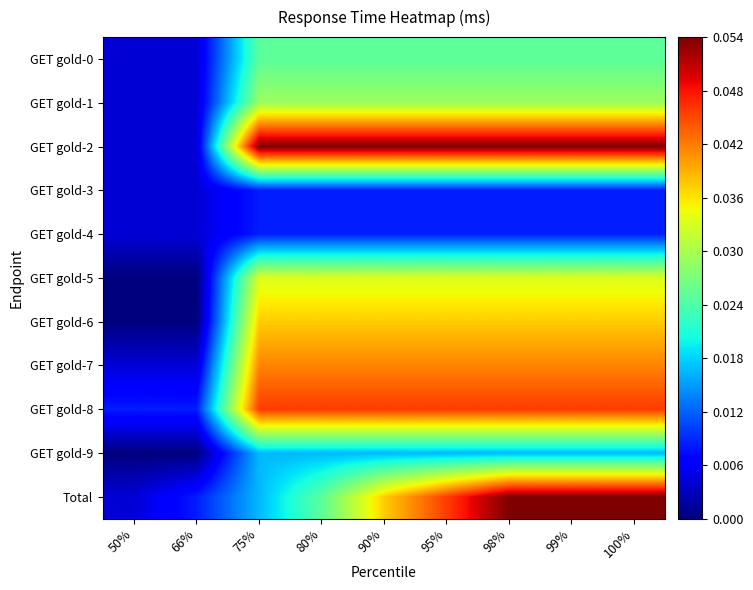

Which series has the largest range (max minus min)?

GET gold-2